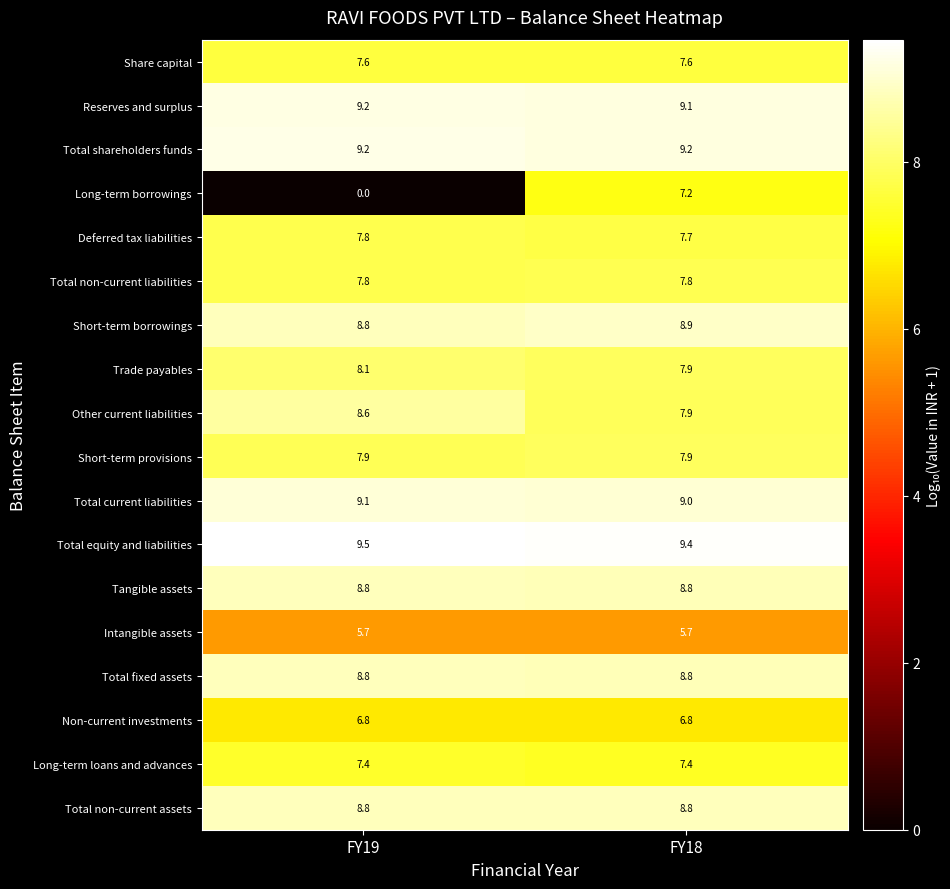

At which category is the sum across all series the highest?

FY18